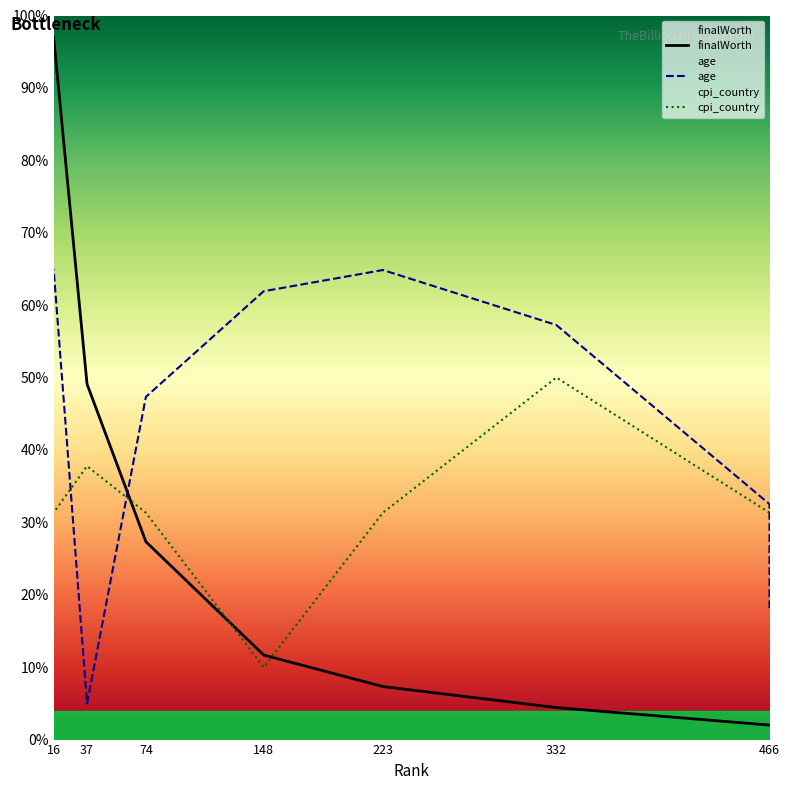

Which has a higher value, 223 or 466?

223